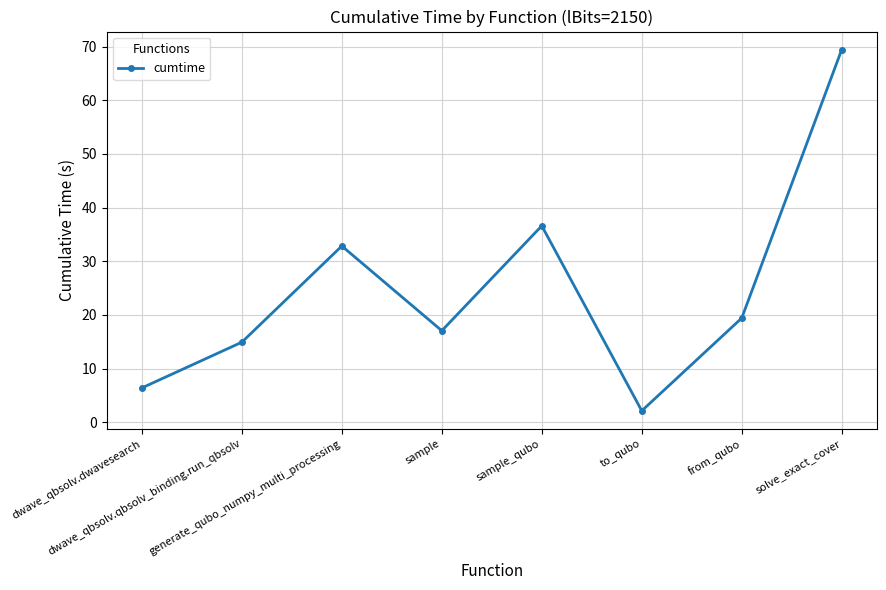

How many data points are above 19?

4